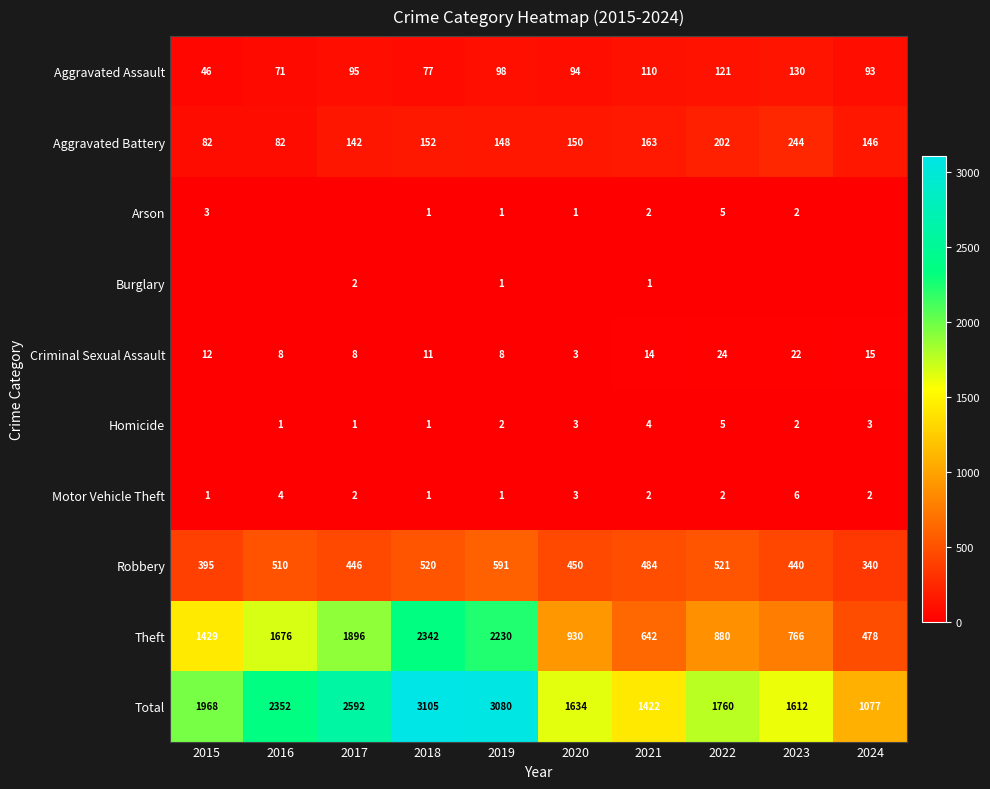

At which category is the sum across all series the highest?

2018